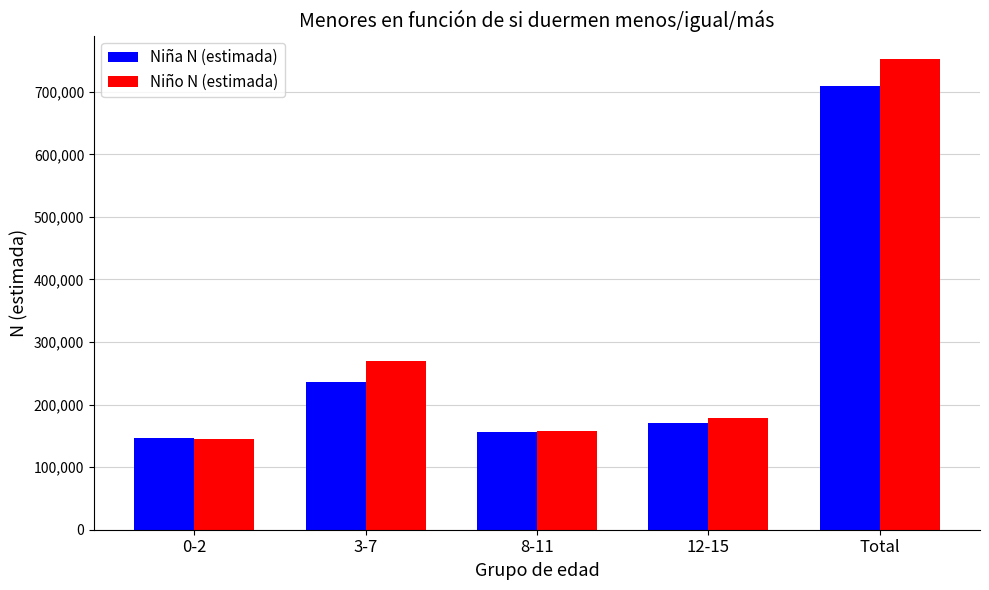

What is the highest value of the Niño N (estimada) series?

752171